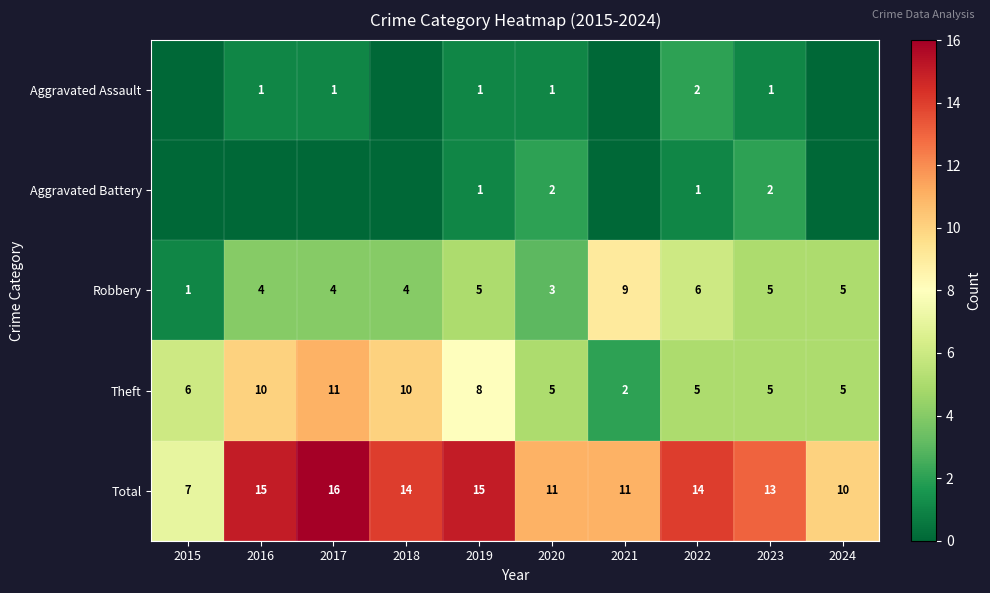

What is the total value across all series at 2022?

28